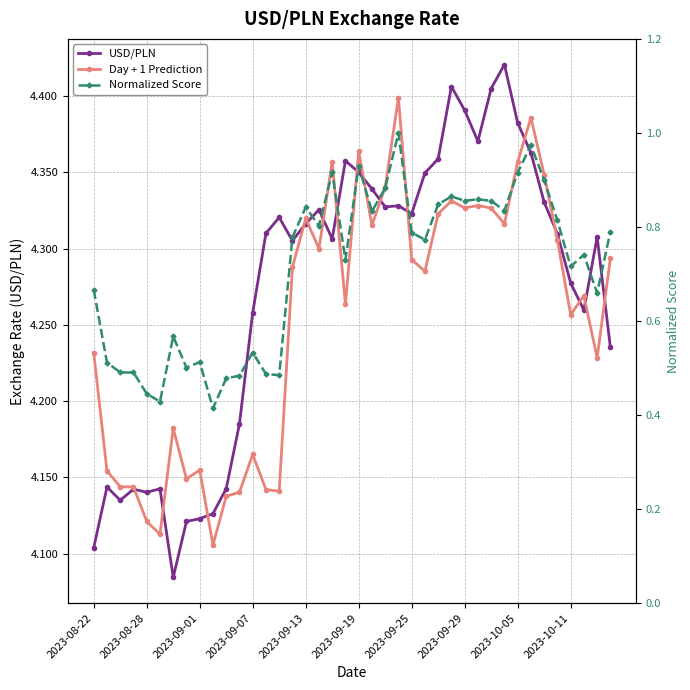

True or false: Day + 1 Prediction and USD/PLN cross at least once.

True